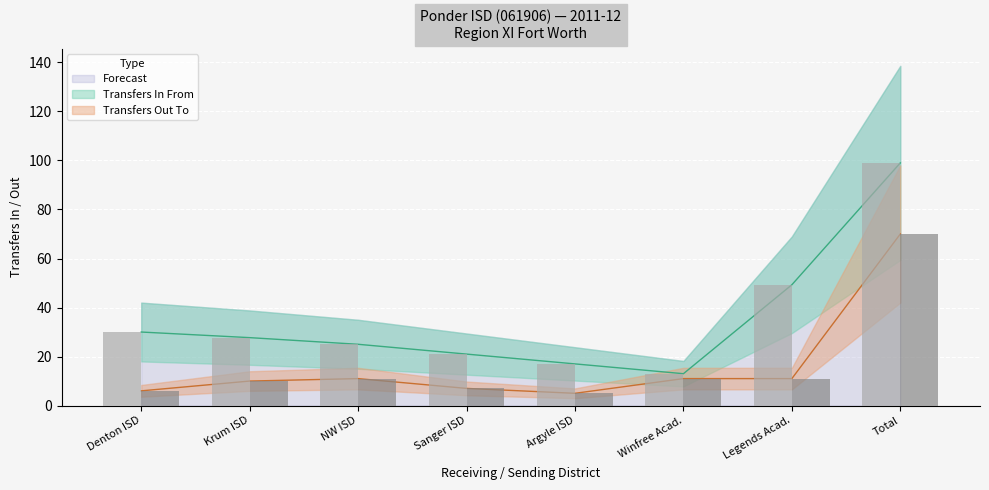

The chart shows a value of 3 at NW ISD. True or false?

False